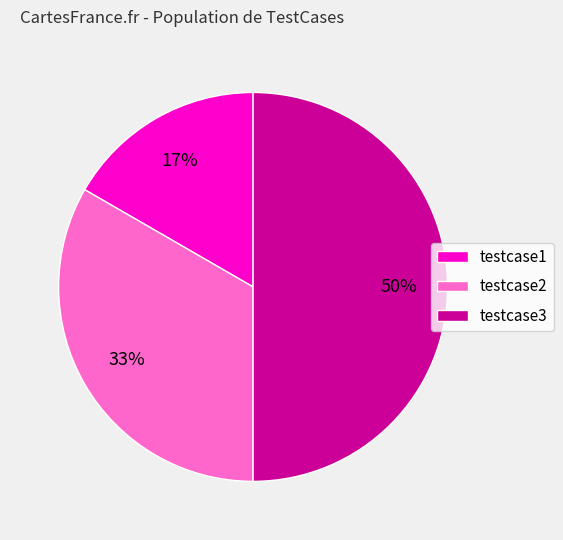

Between testcase2 and testcase3, which is larger?

testcase3